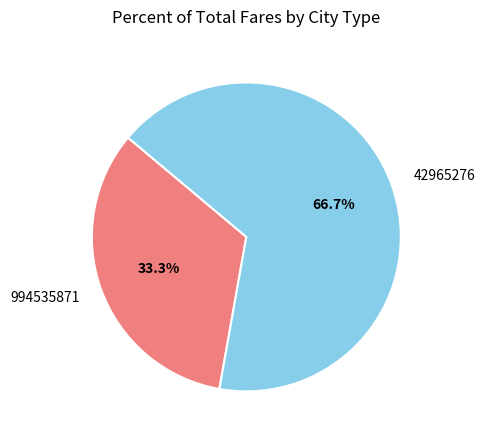

Is it true that 42965276 is 67% of the pie?

True